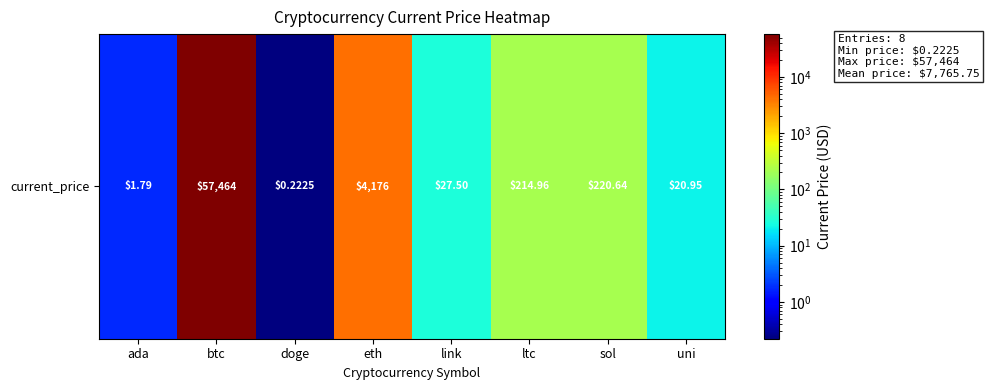

Rank the categories by value from highest to lowest.

btc, eth, sol, ltc, link, uni, ada, doge